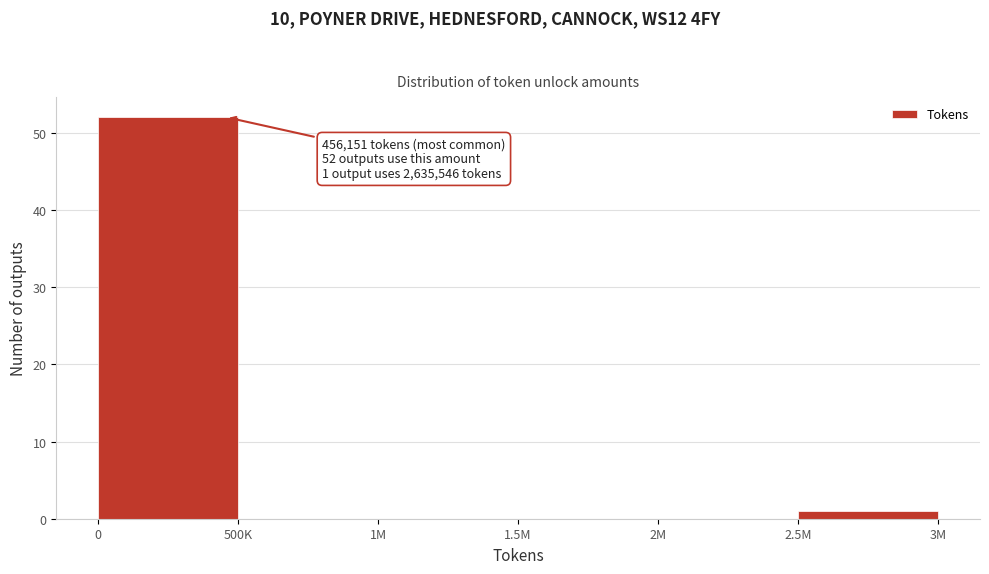

Reading left to right, list all the values displayed in this chart.

0=52	500K=0	1M=0	1.5M=0	2M=0	2.5M=1